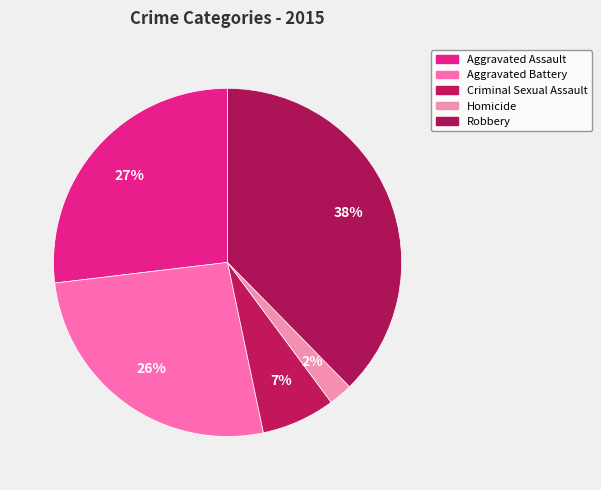

Is there a majority slice in this chart?

No